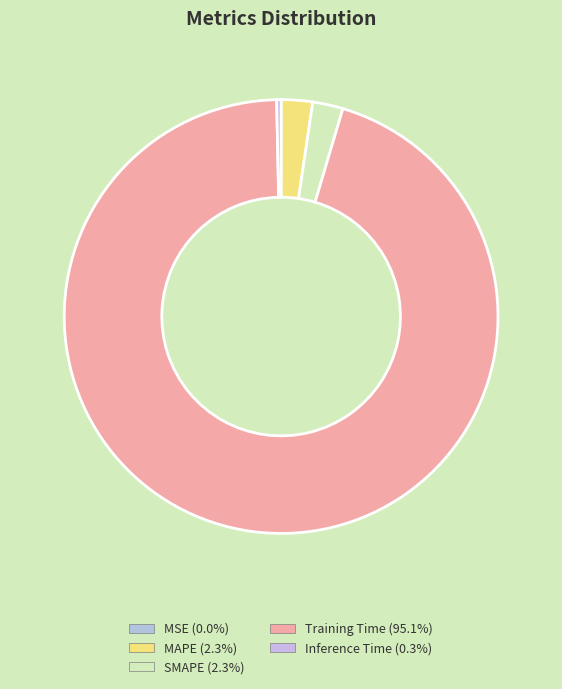

The MSE slice represents 0% of the pie. True or false?

True